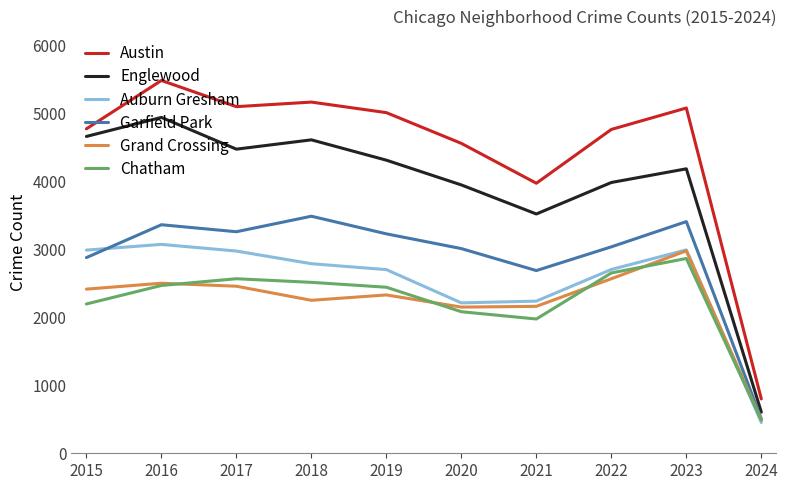

At how many categories does at least one series exceed 3577?

9